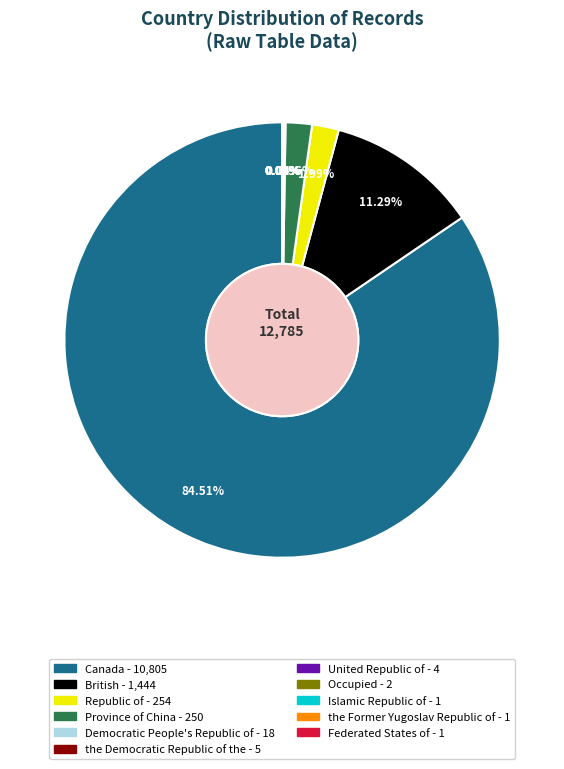

Which category has the biggest portion of the pie?

Canada